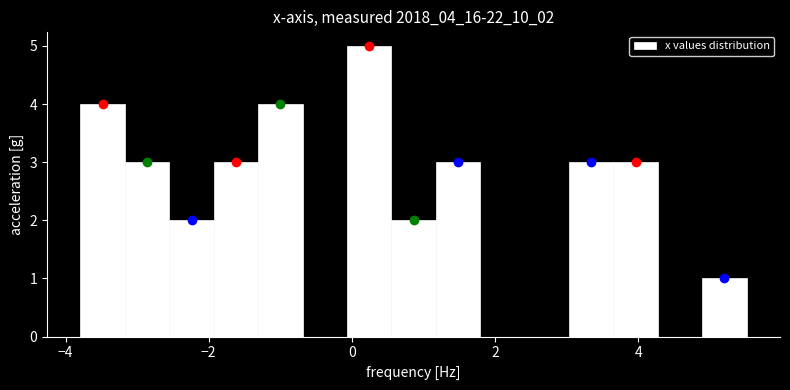

Around what value on the x-axis is the tallest bar? Give the approximate position of its centre, as read against the axis.

0.2